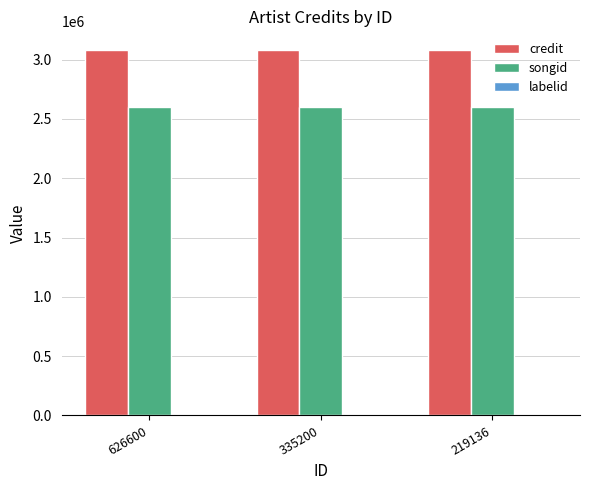

True or false: credit has a value of 4900196 at 335200.

False